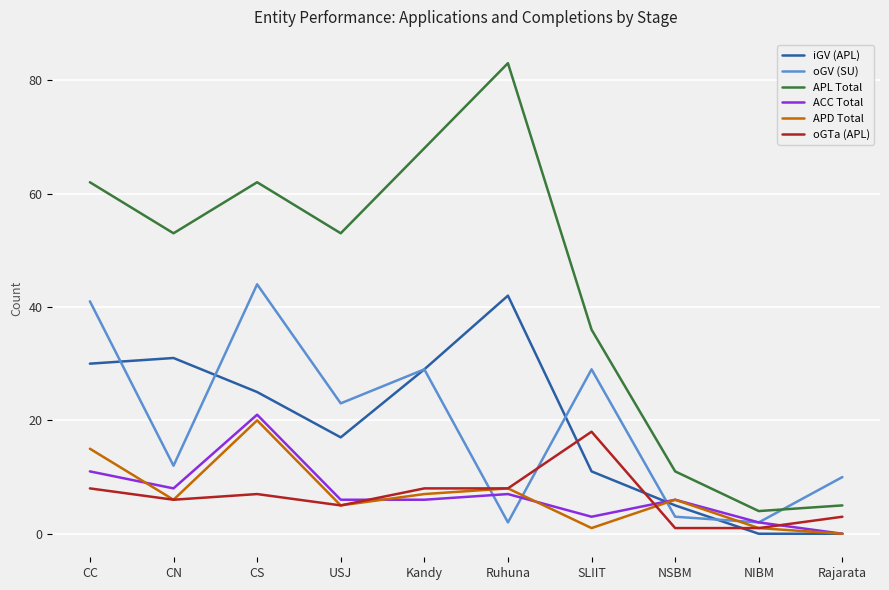

At which category does iGV (APL) reach its first local valley?

USJ